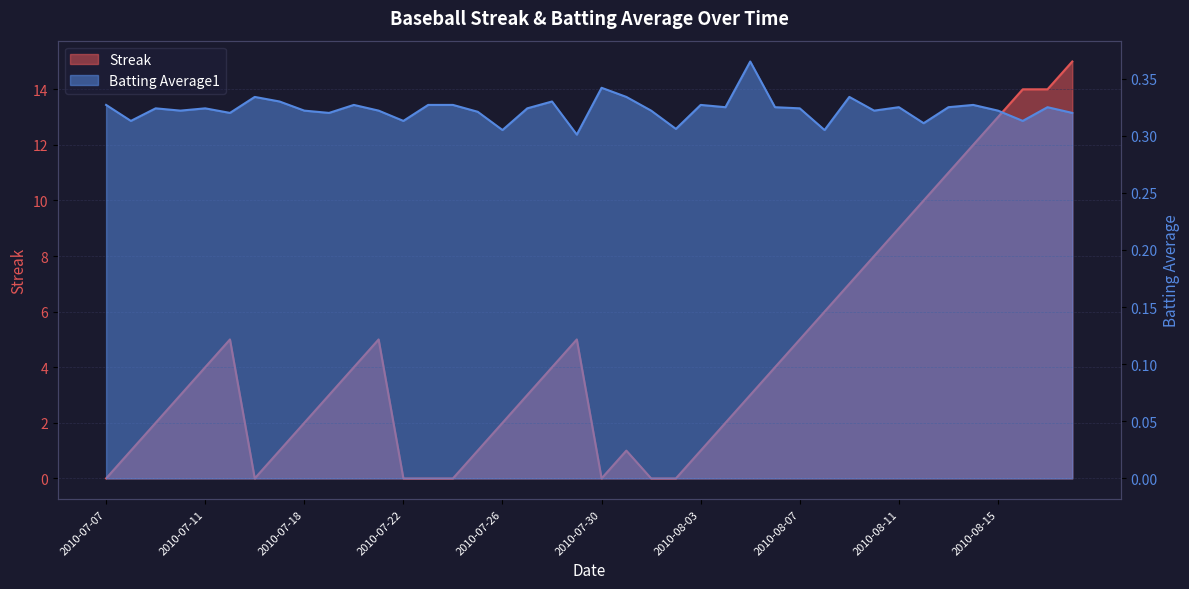

Rank the series by their average value, from highest to lowest.

Streak, Batting Average1